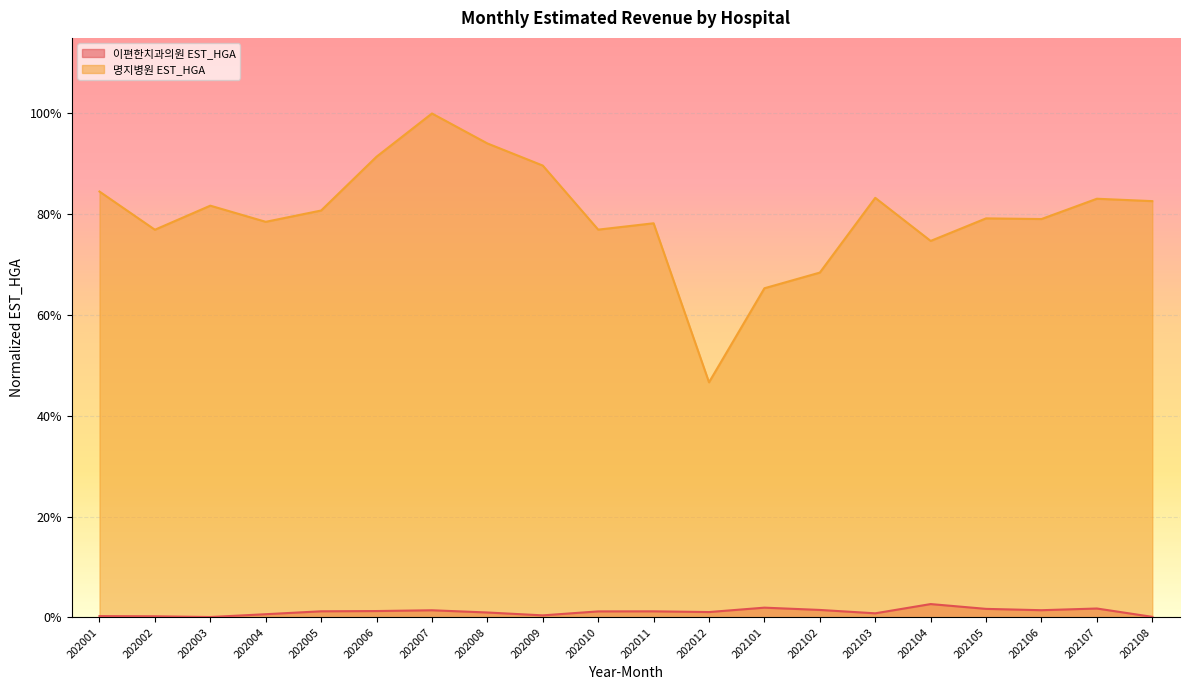

Which series has the largest range (max minus min)?

명지병원 EST_HGA